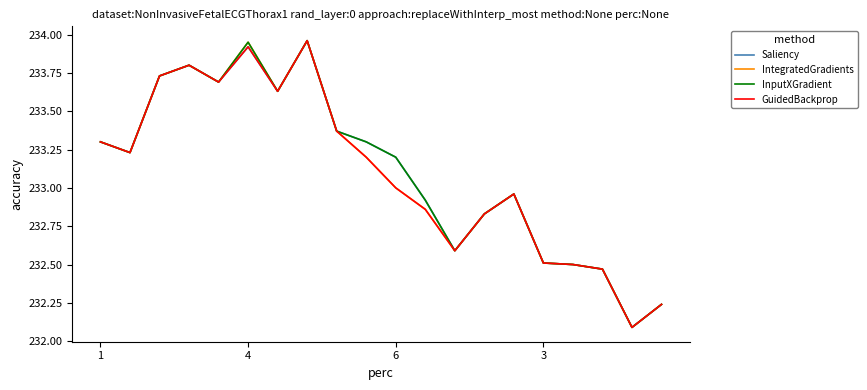

What is the smallest value displayed?

232.1